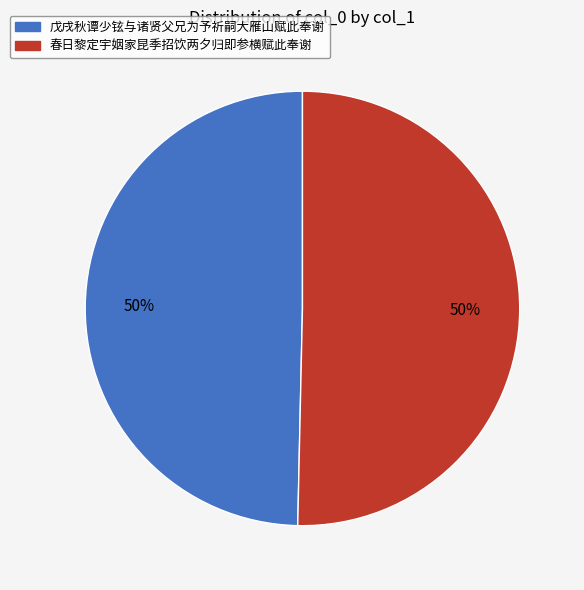

To the nearest percent, what is the average slice percentage?

50%